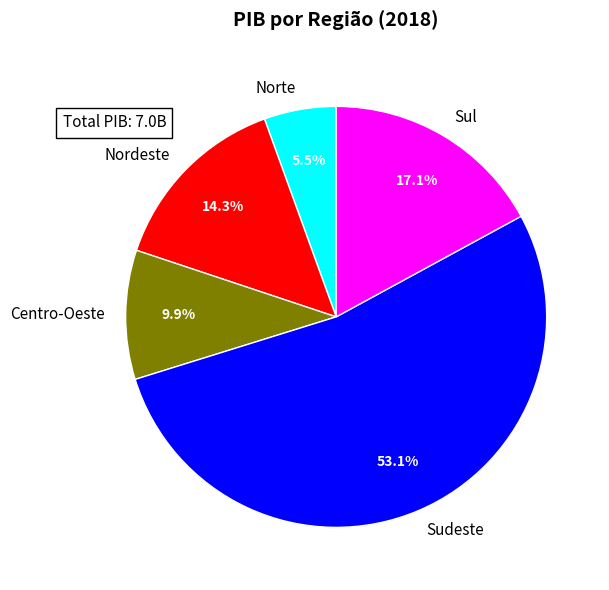

What is the ratio of the value at Nordeste to the value at Norte?

2.6